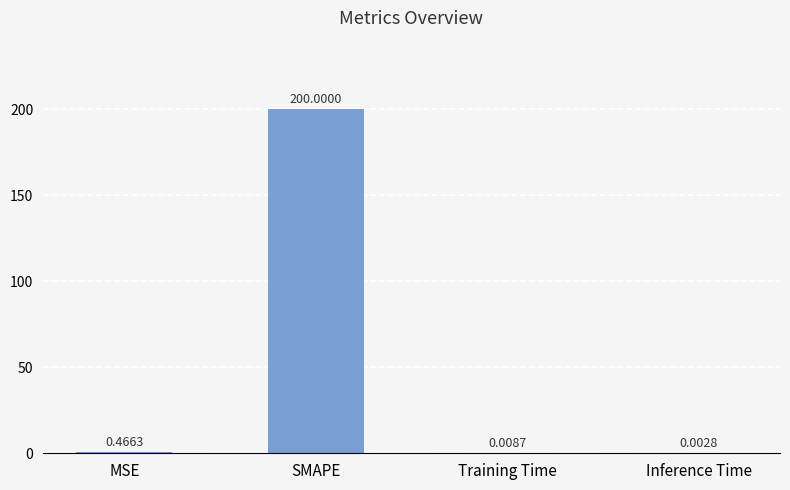

Which category has the highest value across all series?

SMAPE